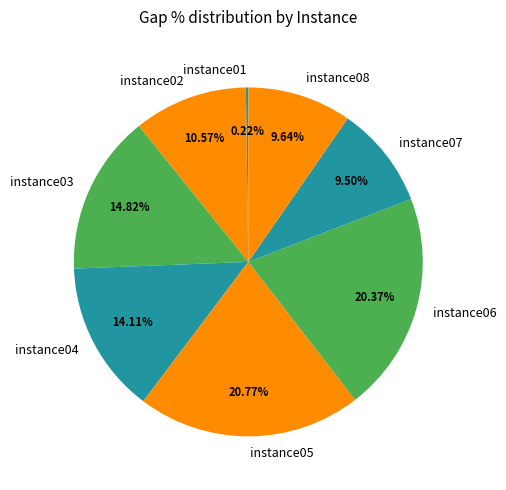

Is there a majority slice in this chart?

No